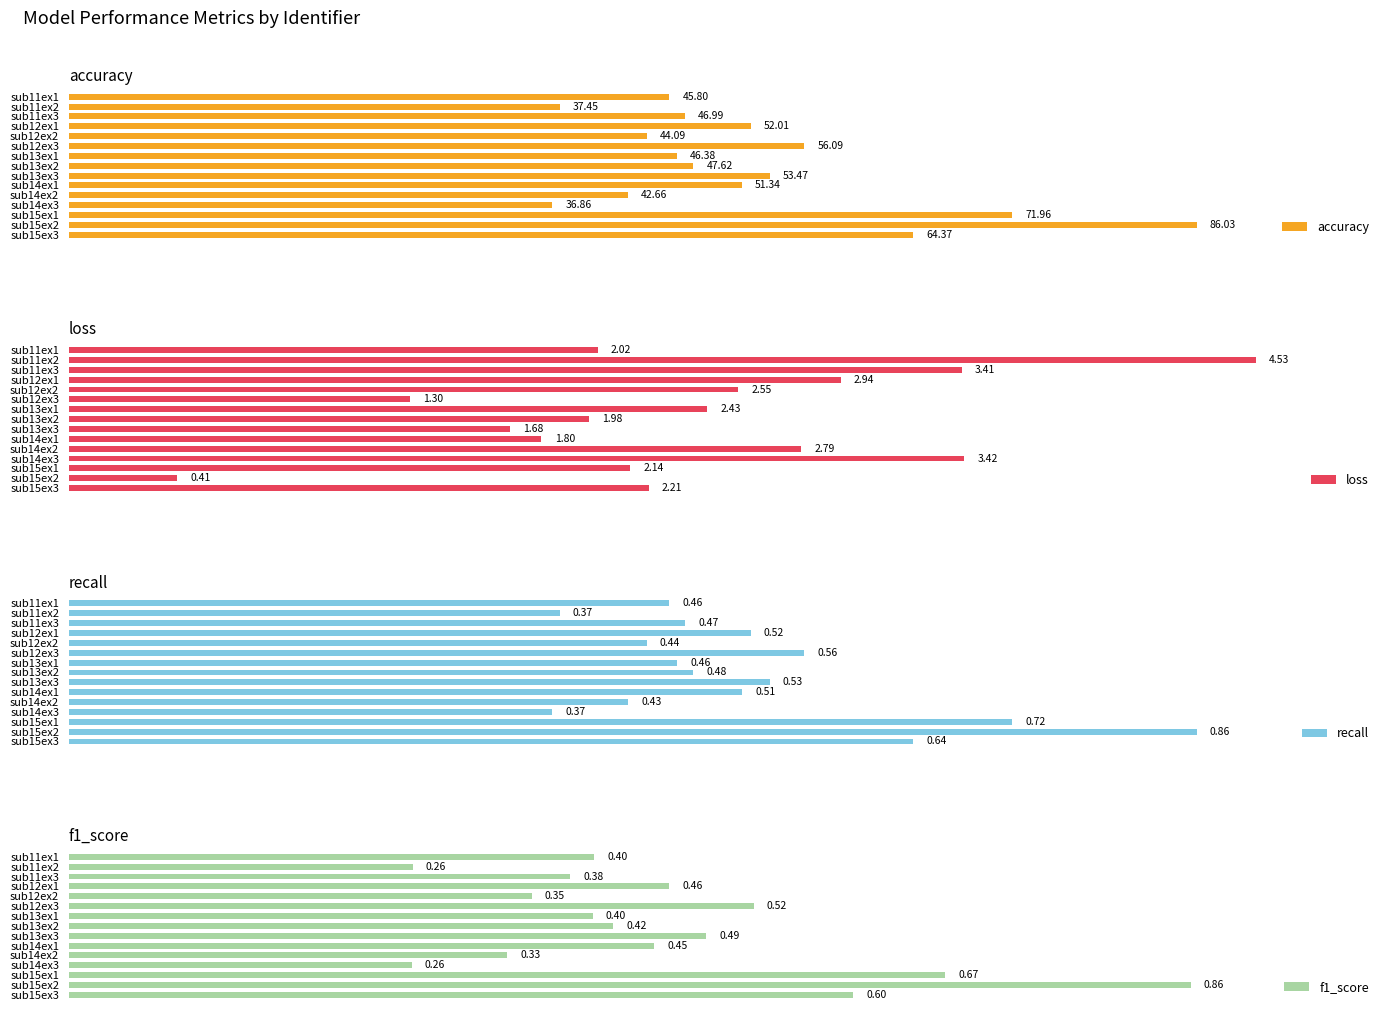

How many bars are there in total?

60